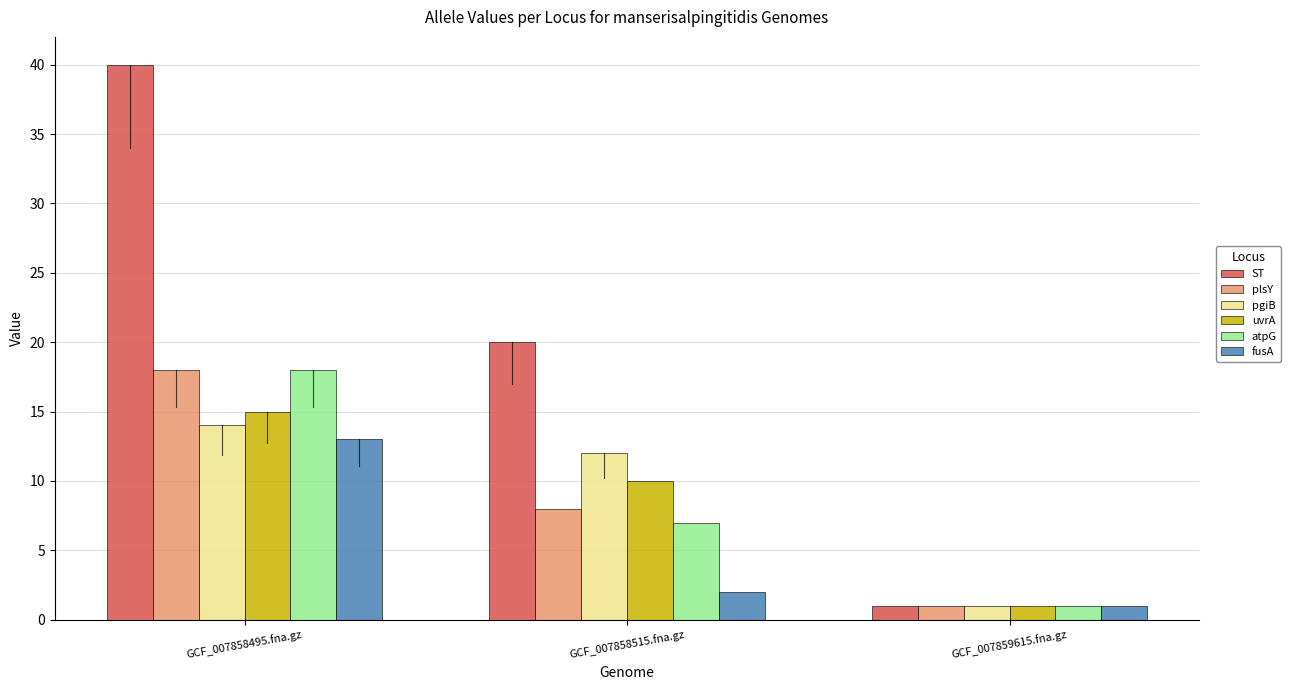

What position from the right is GCF_007858495.fna.gz?

3